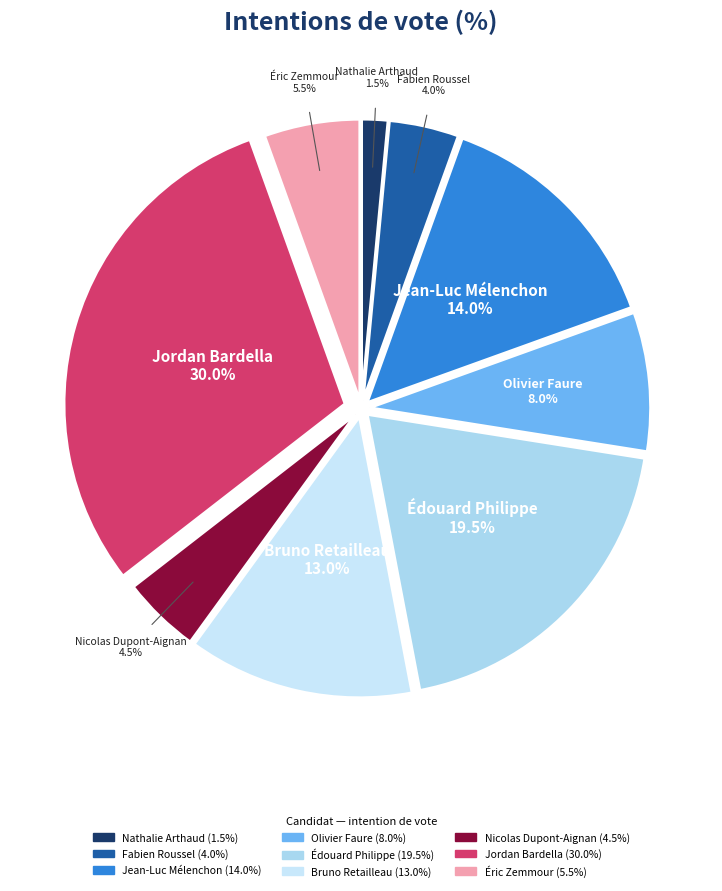

To the nearest percent, what portion does Jean-Luc Mélenchon represent?

14%